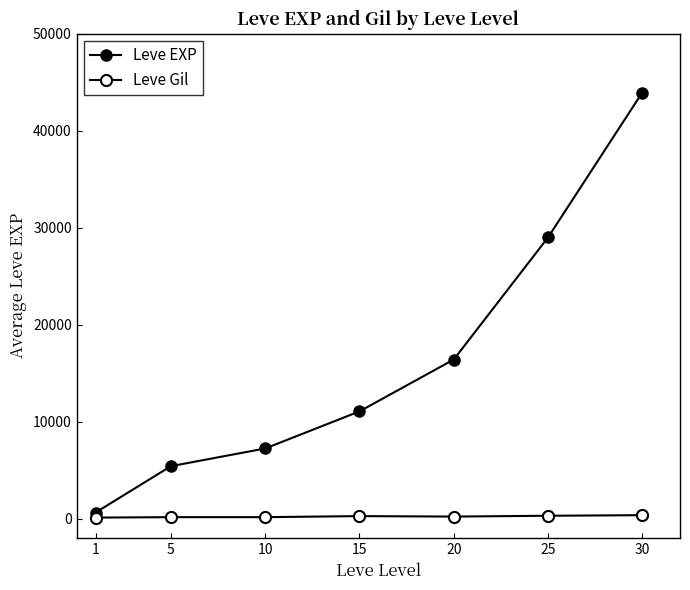

Is the value of Leve EXP at 10 greater than the value of Leve Gil at 25?

Yes